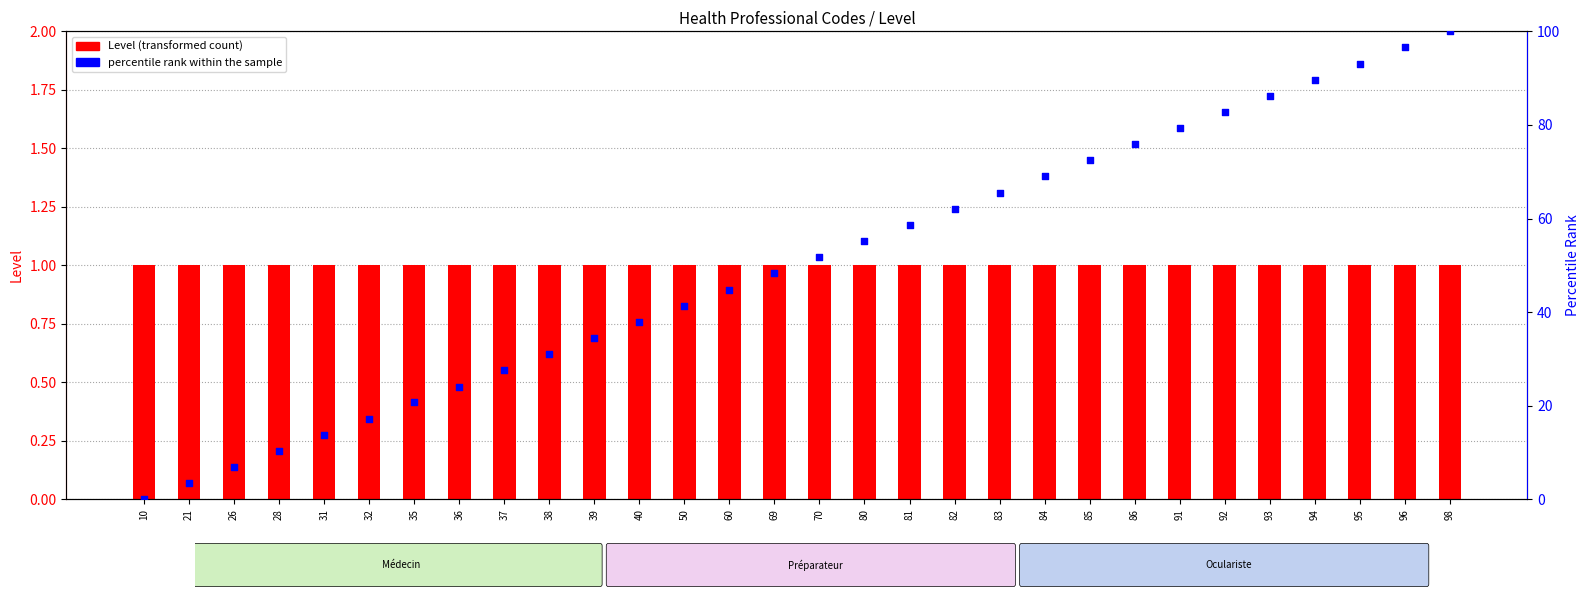

At how many categories does at least one series exceed 89?

4